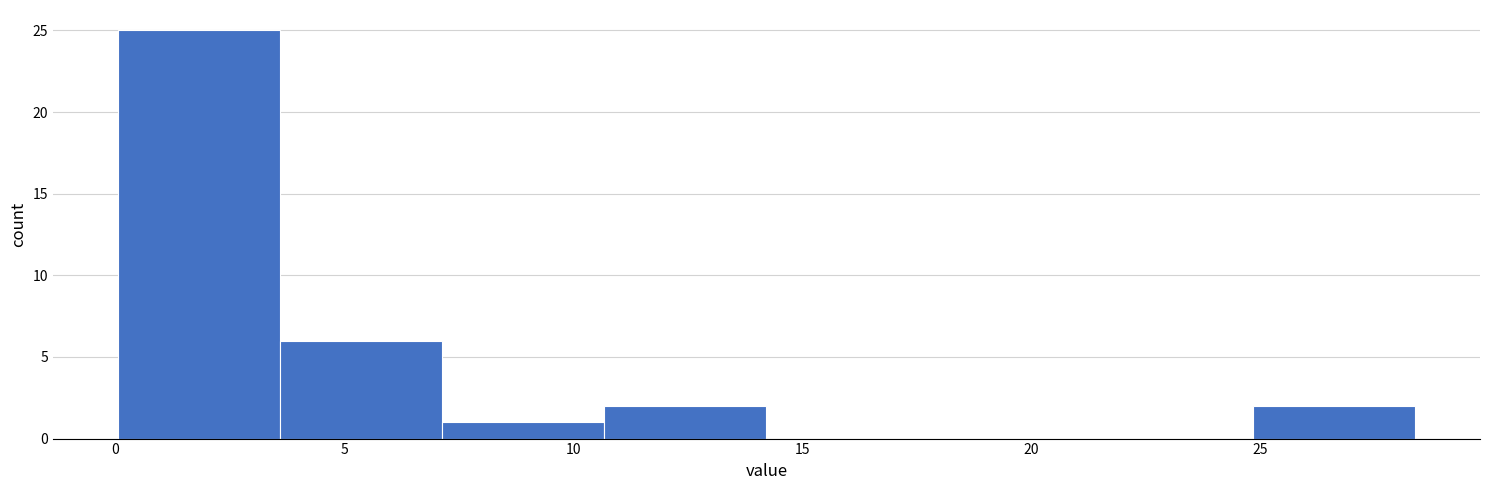

Reading left to right, list every bar in this chart as the range it spans on the x-axis followed by its height. Neither the bar edges nor the heights are printed on the chart, so give them approximately, as read against the axes.

0.0 to 3.5: 25
3.5 to 7.0: 6
7.0 to 10.5: 1
10.5 to 14.0: 2
14.0 to 18.0: 0
18.0 to 21.5: 0
21.5 to 25.0: 0
25.0 to 28.5: 2